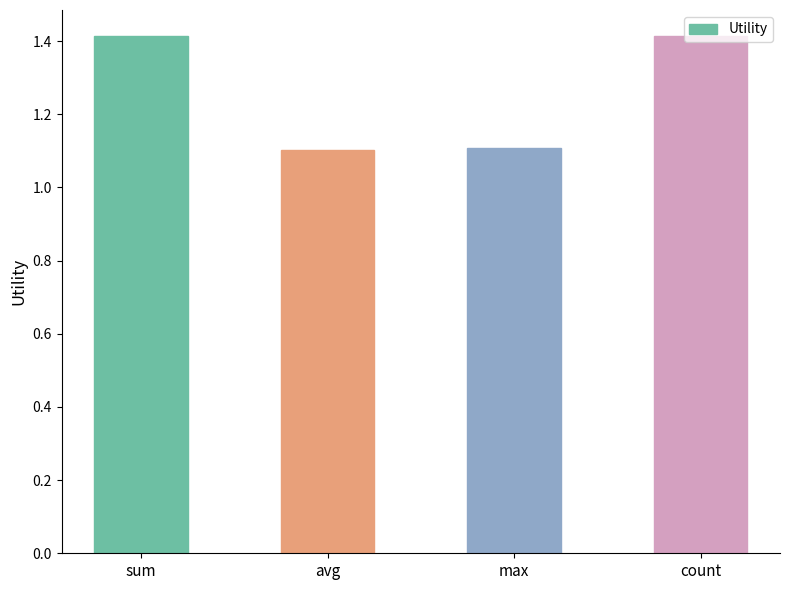

What value does the data have at max?

1.1